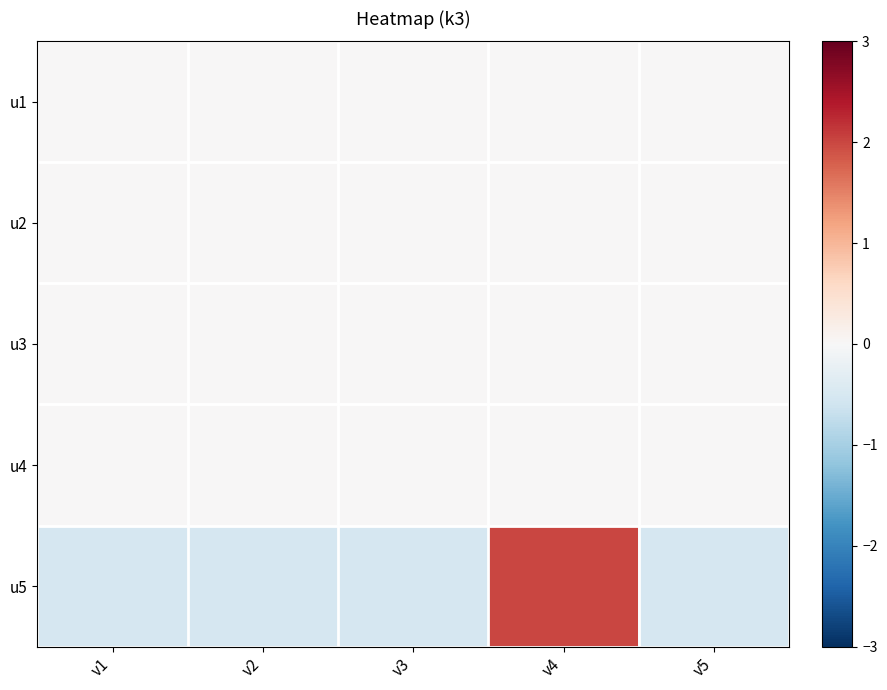

Which category has the lowest value across all series?

v1